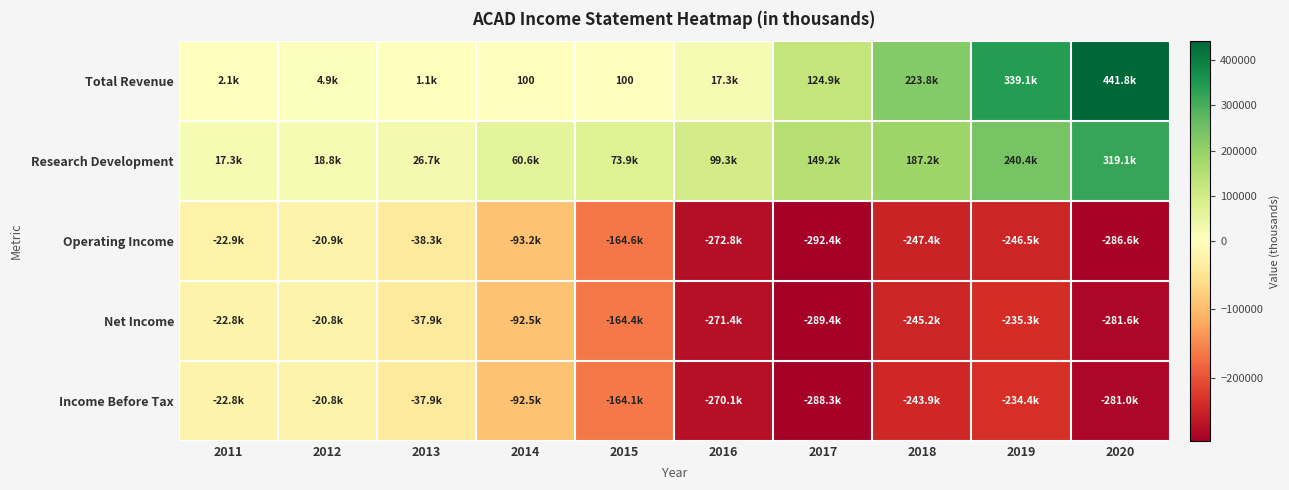

Is it true that Total Revenue equals 100 at 2015?

True